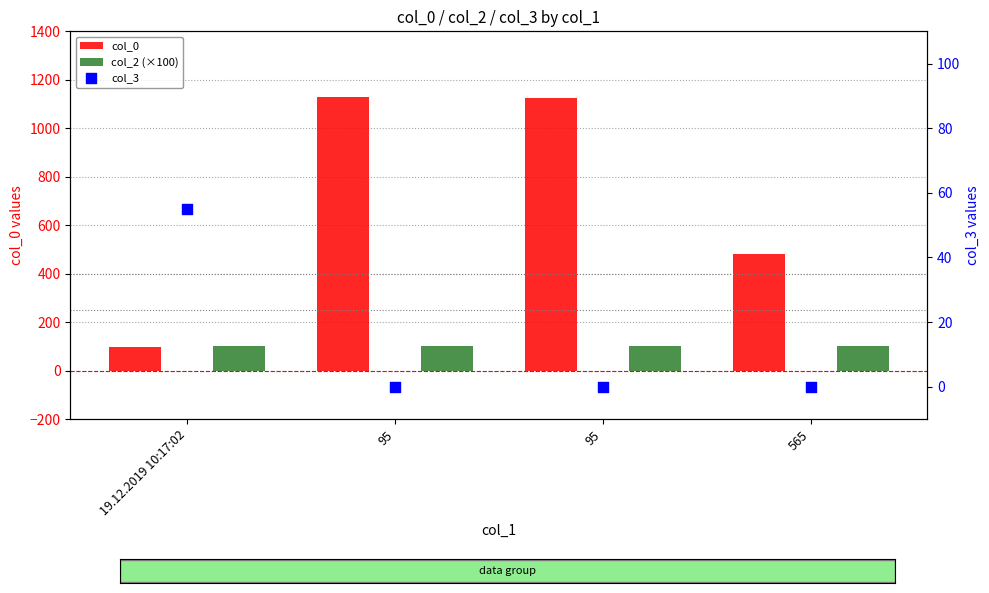

What is the total value across all series at 565?

579